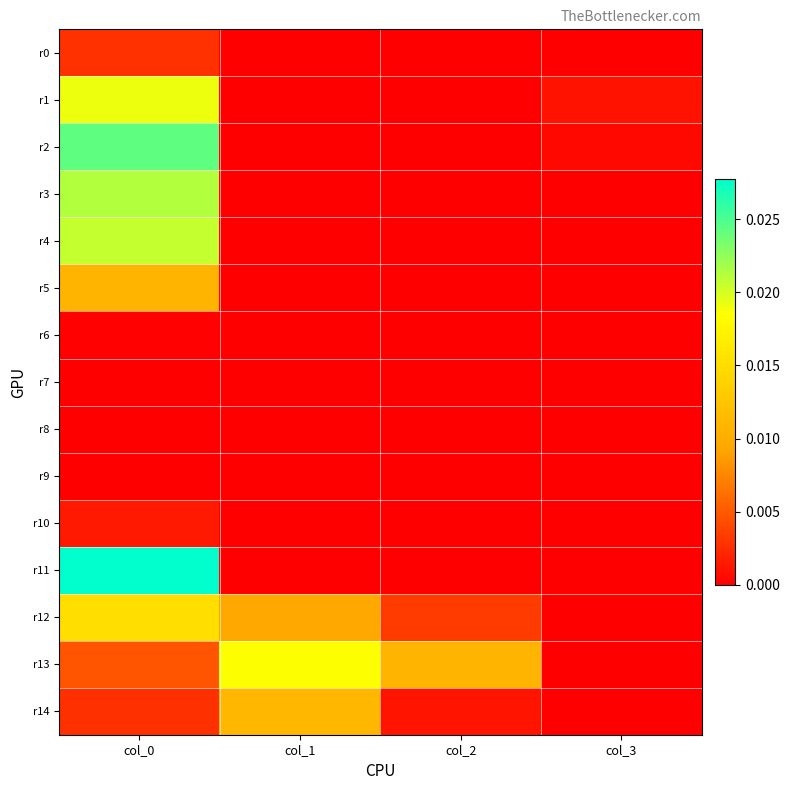

At which category is the sum across all series the highest?

col_0